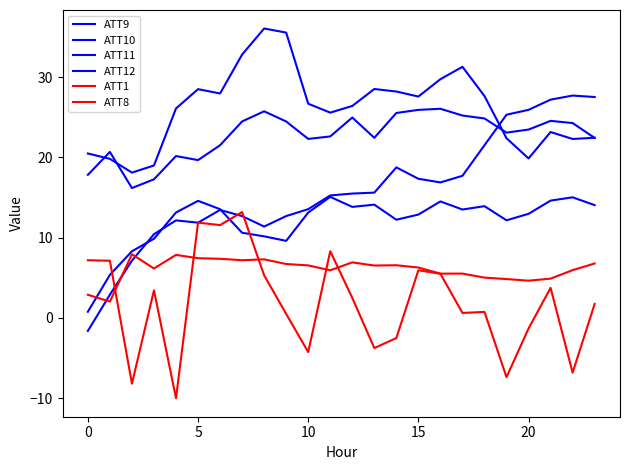

Is this an area chart (filled region under the line)?

No